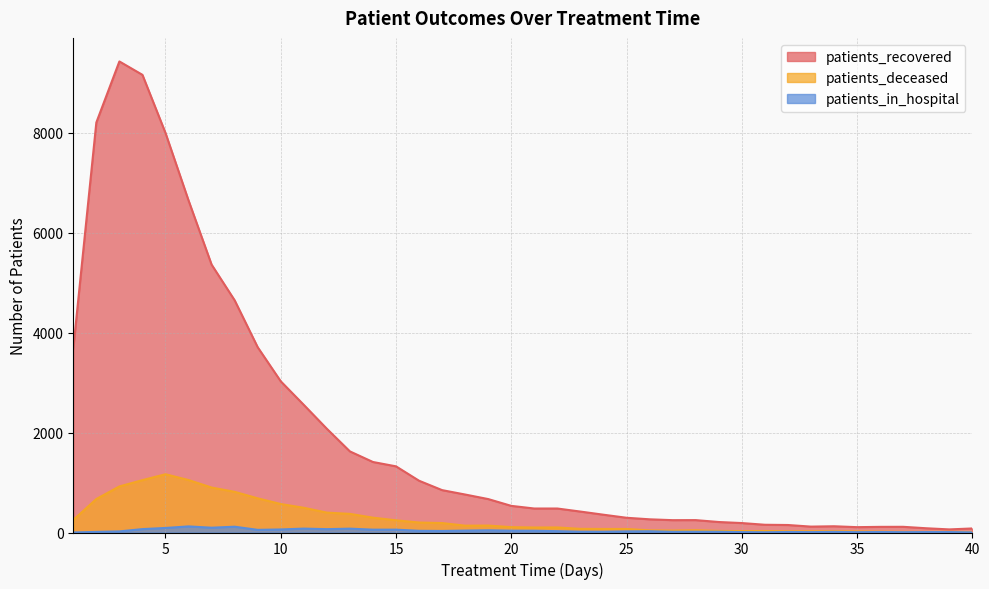

Read the patients_in_hospital value at 24.

15